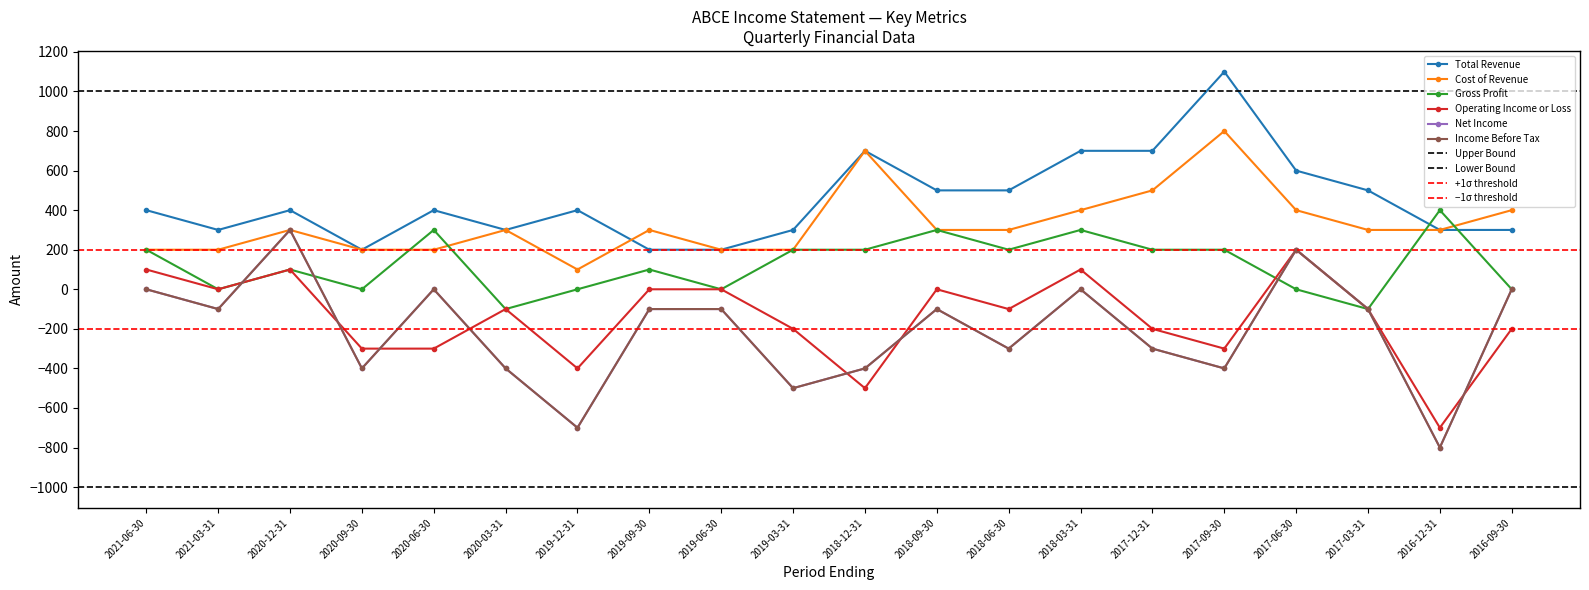

Reading left to right, what are all the values shown in this chart?

Total Revenue: 400	300	400	200	400	300	400	200	200	300	700	500	500	700	700	1100	600	500	300	300
Cost of Revenue: 200	200	300	200	200	300	100	300	200	200	700	300	300	400	500	800	400	300	300	400
Gross Profit: 200	0	100	0	300	-100	0	100	0	200	200	300	200	300	200	200	0	-100	400	0
Operating Income or Loss: 100	0	100	-300	-300	-100	-400	0	0	-200	-500	0	-100	100	-200	-300	200	-100	-700	-200
Net Income: 0	-100	300	-400	0	-400	-700	-100	-100	-500	-400	-100	-300	0	-300	-400	200	-100	-800	0
Income Before Tax: 0	-100	300	-400	0	-400	-700	-100	-100	-500	-400	-100	-300	0	-300	-400	200	-100	-800	0